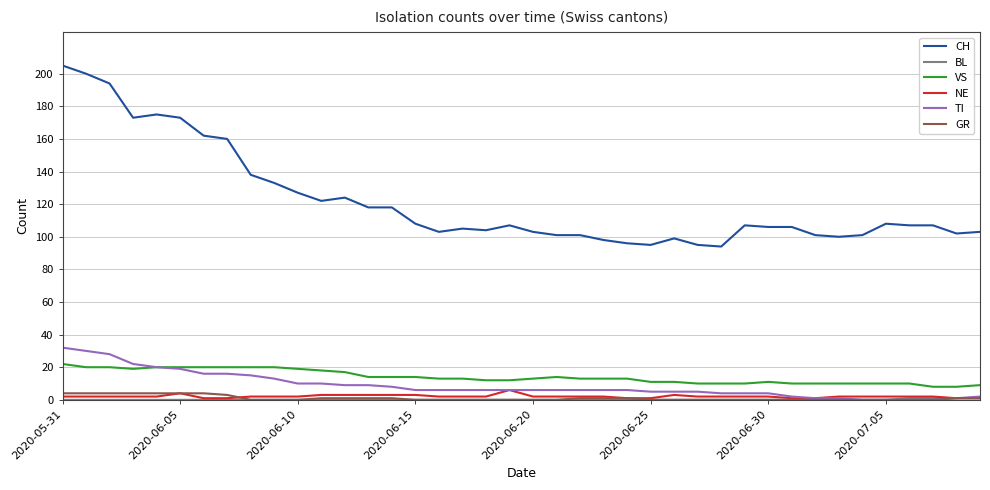

True or false: CH and TI cross at least once.

False